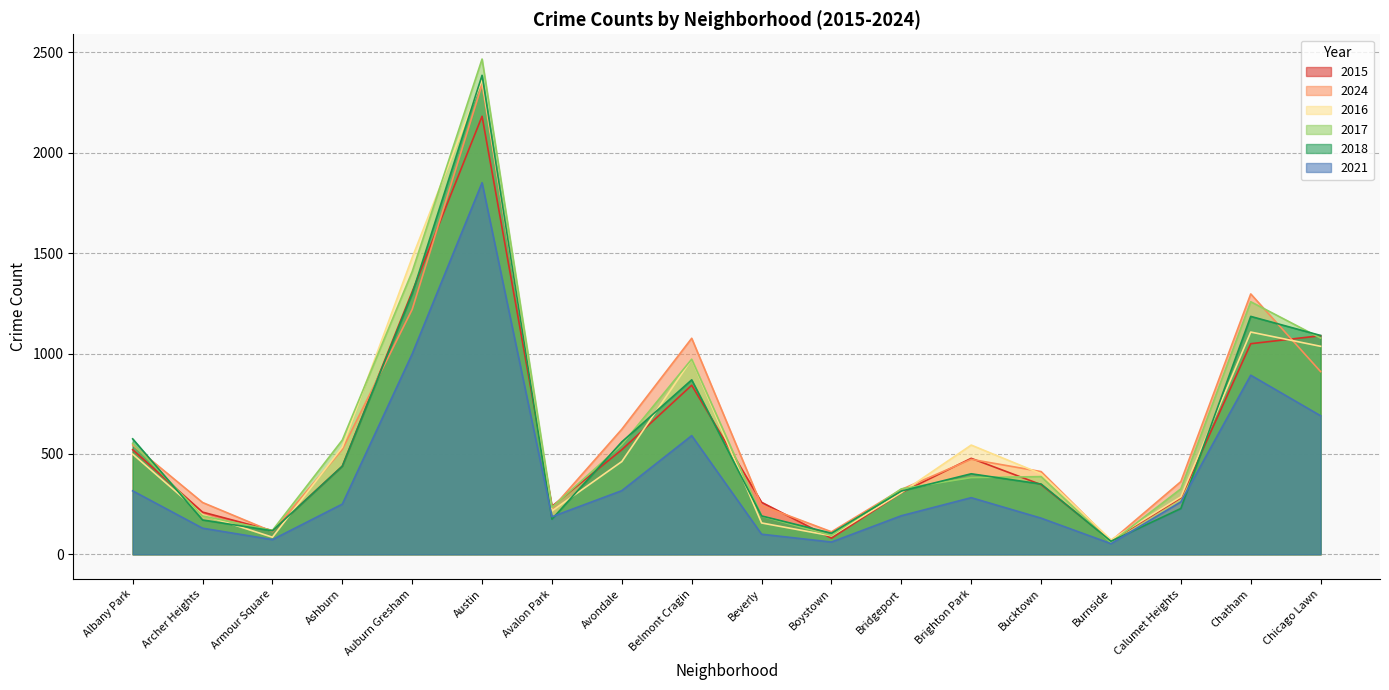

In 2024, how many points are lower than both neighbors (excluding endpoints)?

4